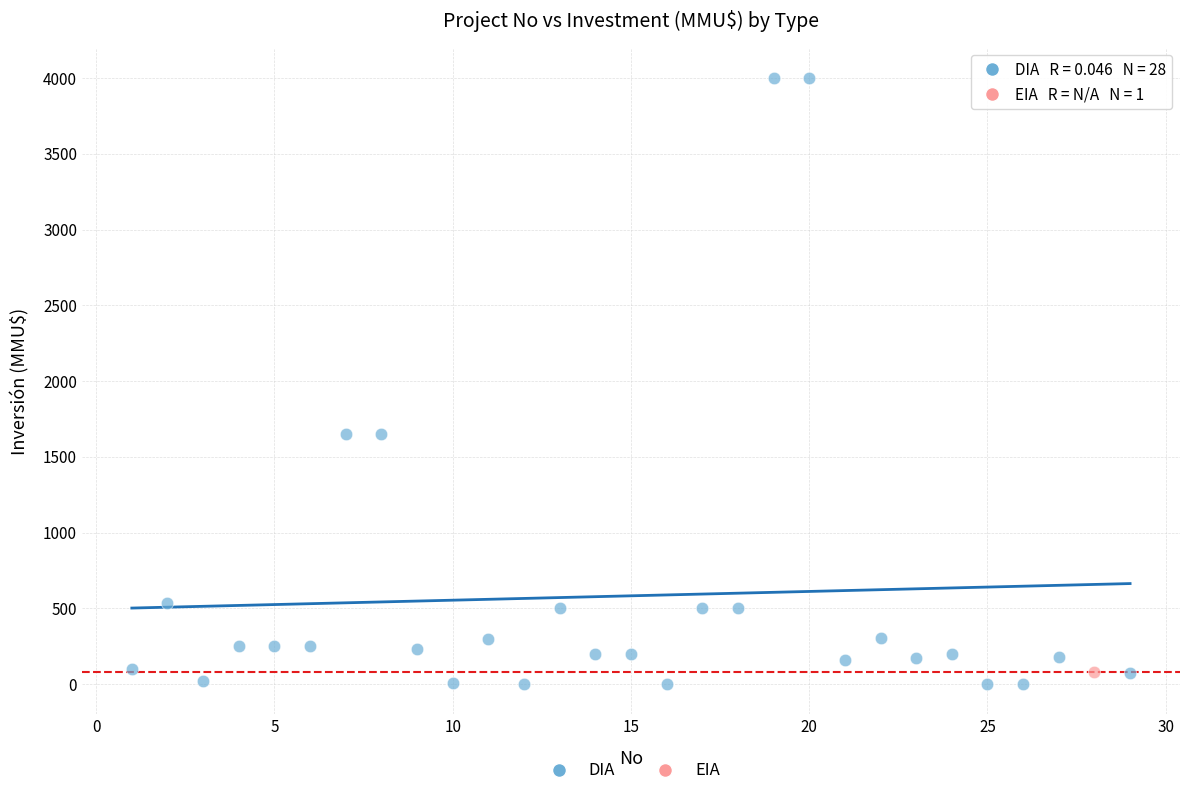

What are all the series names shown in the legend?

DIA, EIA